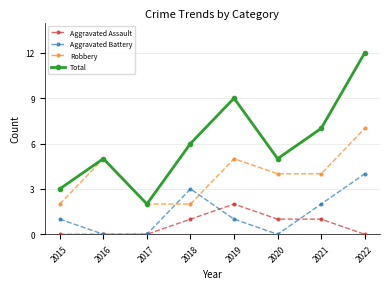

What is the maximum value shown in the chart?

12